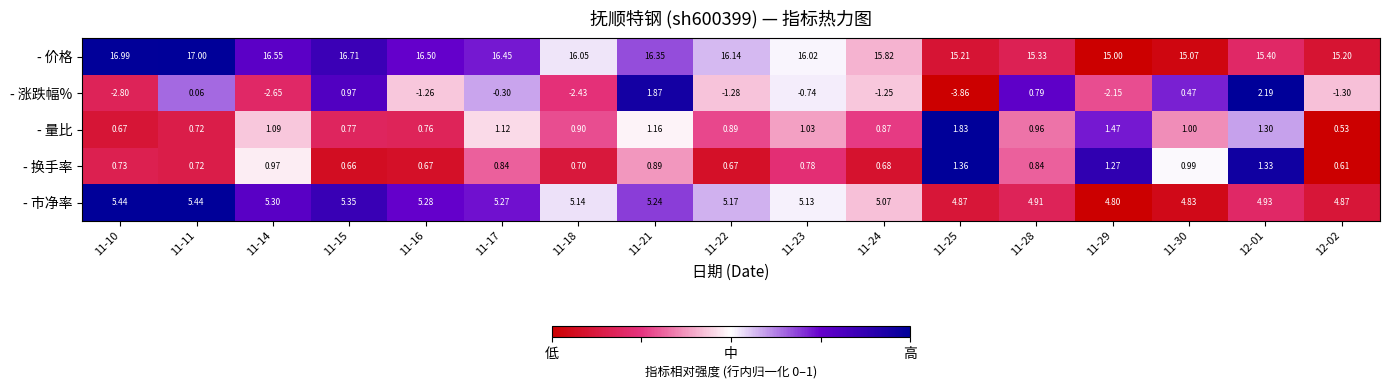

List the series in order of their peak value, highest first.

- 价格, - 市净率, - 涨跌幅%, - 量比, - 换手率